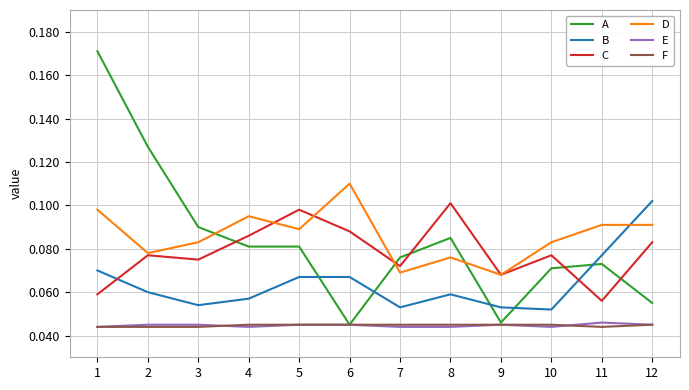

How many times do D and A cross each other?

3